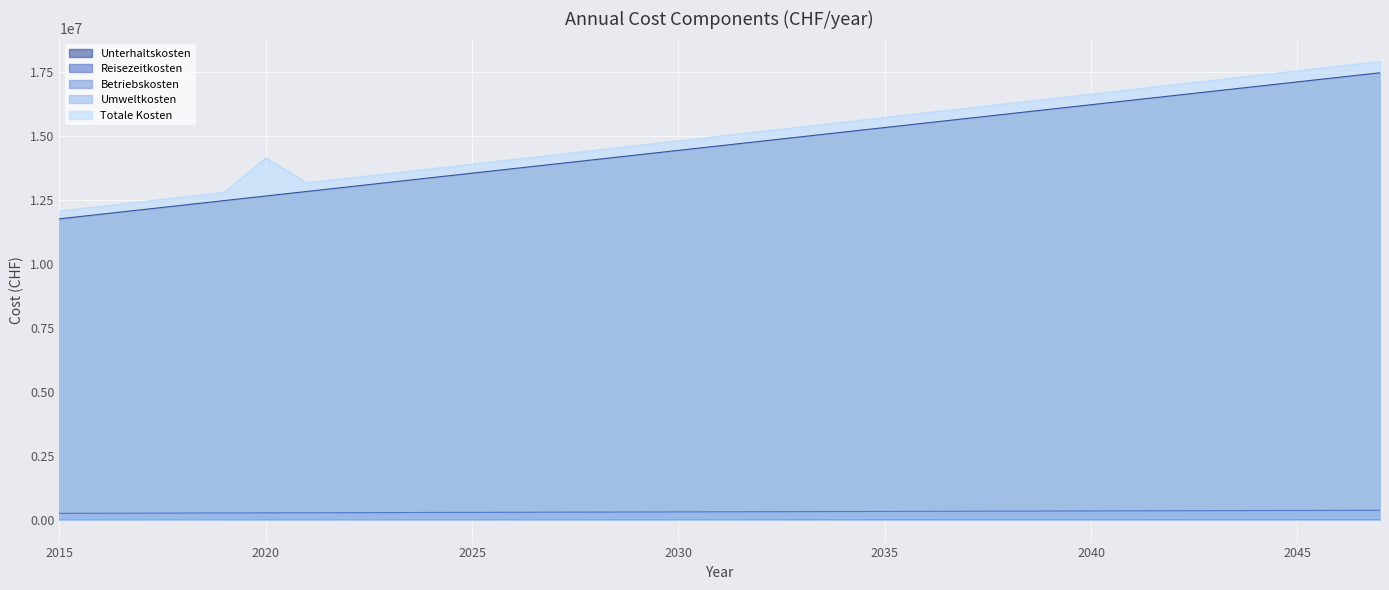

What is the sum of the Unterhaltskosten values at 2037 and 2046?

32958368.2